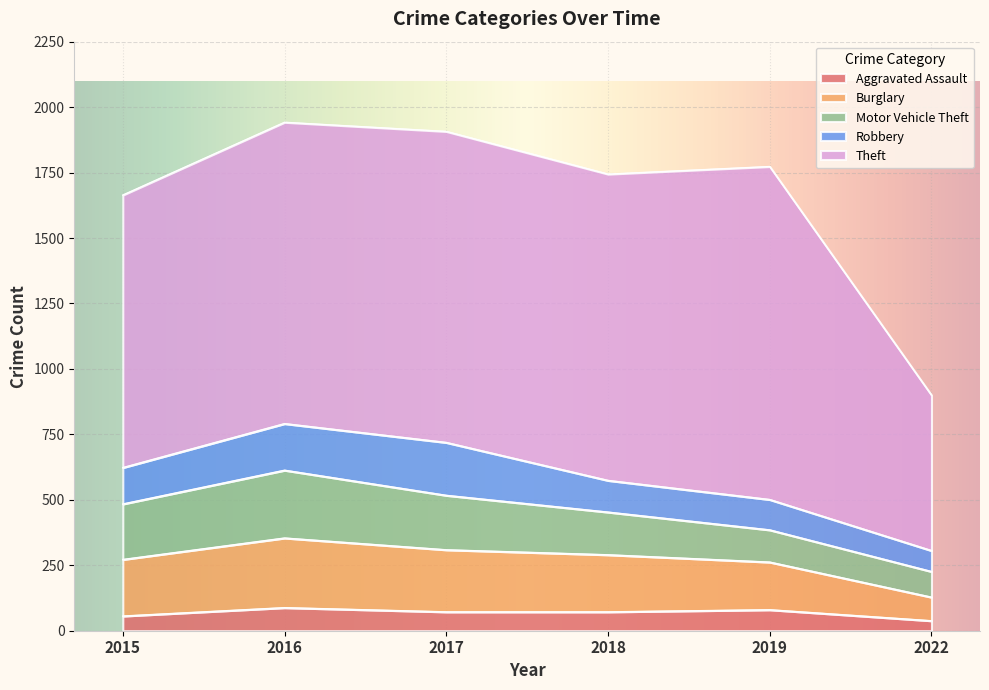

True or false: Motor Vehicle Theft and Aggravated Assault cross at least once.

False